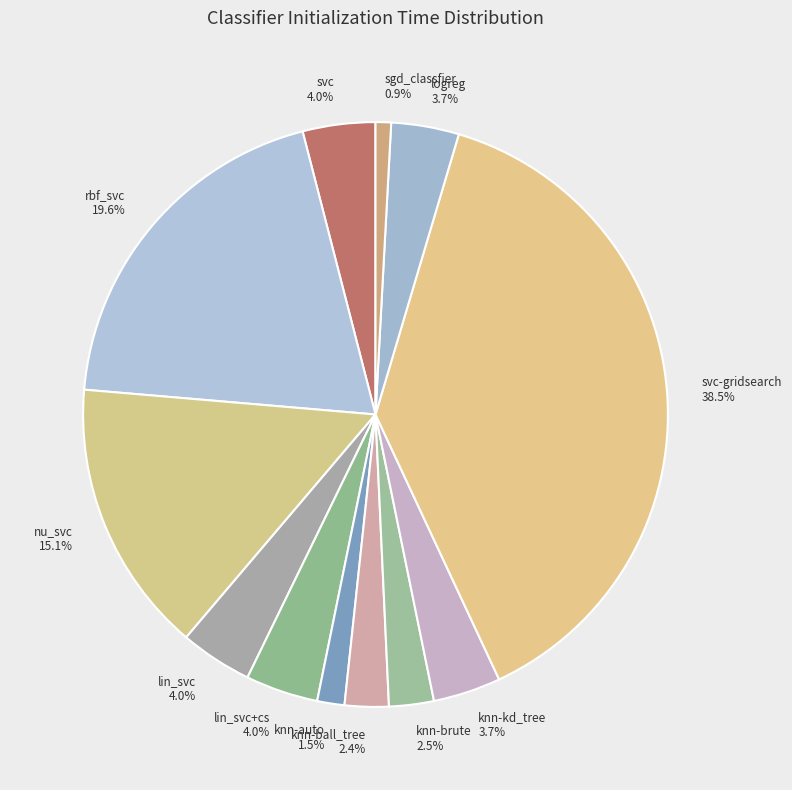

Does knn-kd_tree 3.7% account for over 50% of the chart?

No